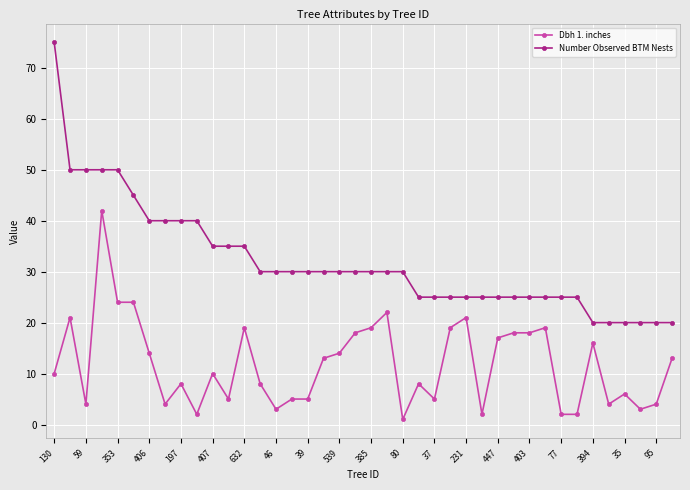

True or false: Dbh 1. inches has more than 1 interior local peaks.

True